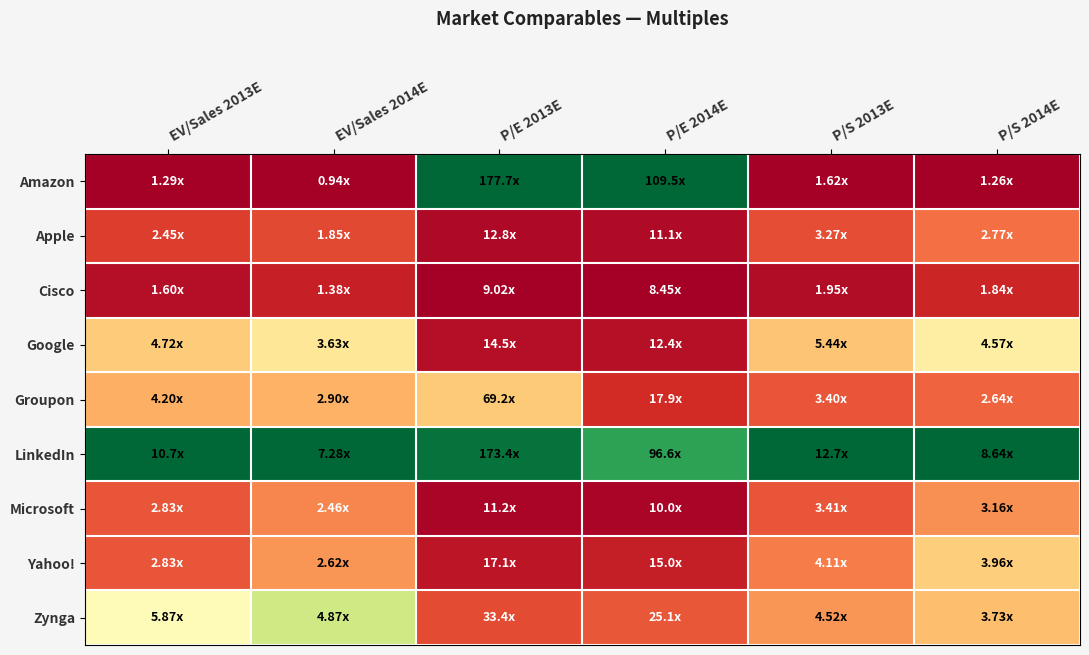

Which series has the largest total across all categories?

LinkedIn